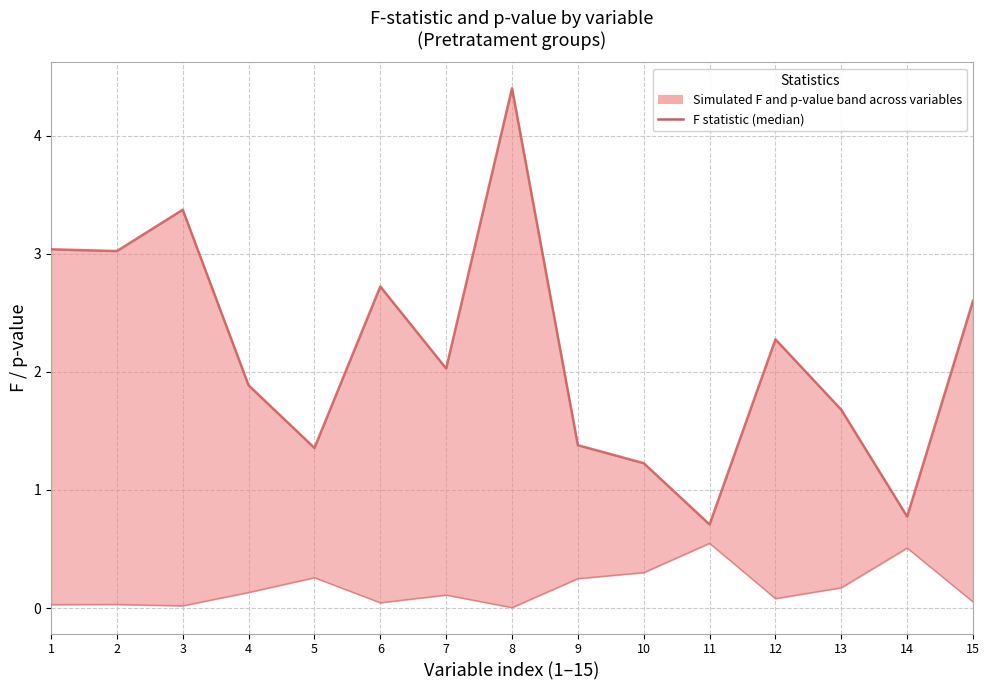

What is the maximum value for p-value?

0.5